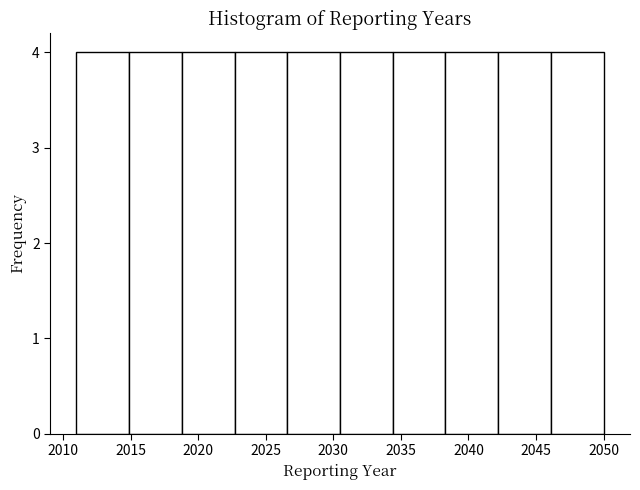

Reading left to right, transcribe this chart: for each bar, give the range it covers on the x-axis and its height. Neither the bar edges nor the heights are printed on the chart, so give them approximately, as read against the axes.

2011.0 to 2014.9: 4
2014.9 to 2018.8: 4
2018.8 to 2022.7: 4
2022.7 to 2026.6: 4
2026.6 to 2030.5: 4
2030.5 to 2034.4: 4
2034.4 to 2038.3: 4
2038.3 to 2042.2: 4
2042.2 to 2046.1: 4
2046.1 to 2050.0: 4